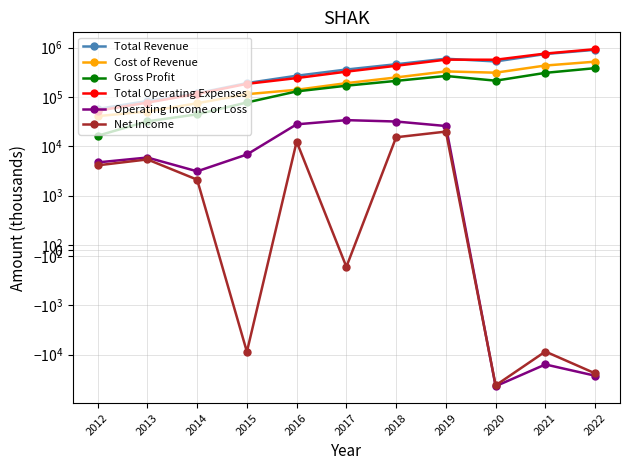

True or false: Gross Profit has more than 1 points higher than both neighbors.

False